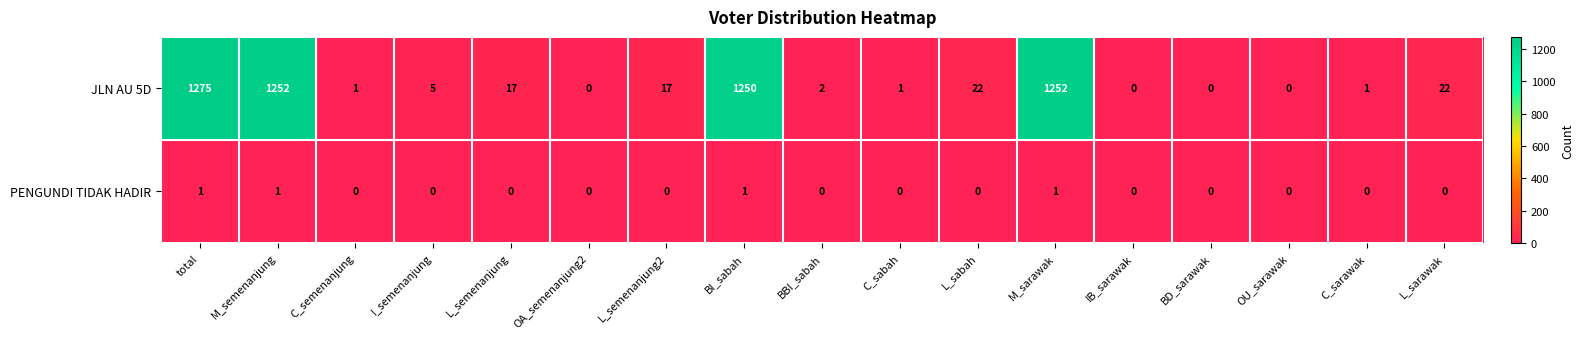

Rank the series by their maximum value, from highest to lowest.

JLN AU 5D, PENGUNDI TIDAK HADIR